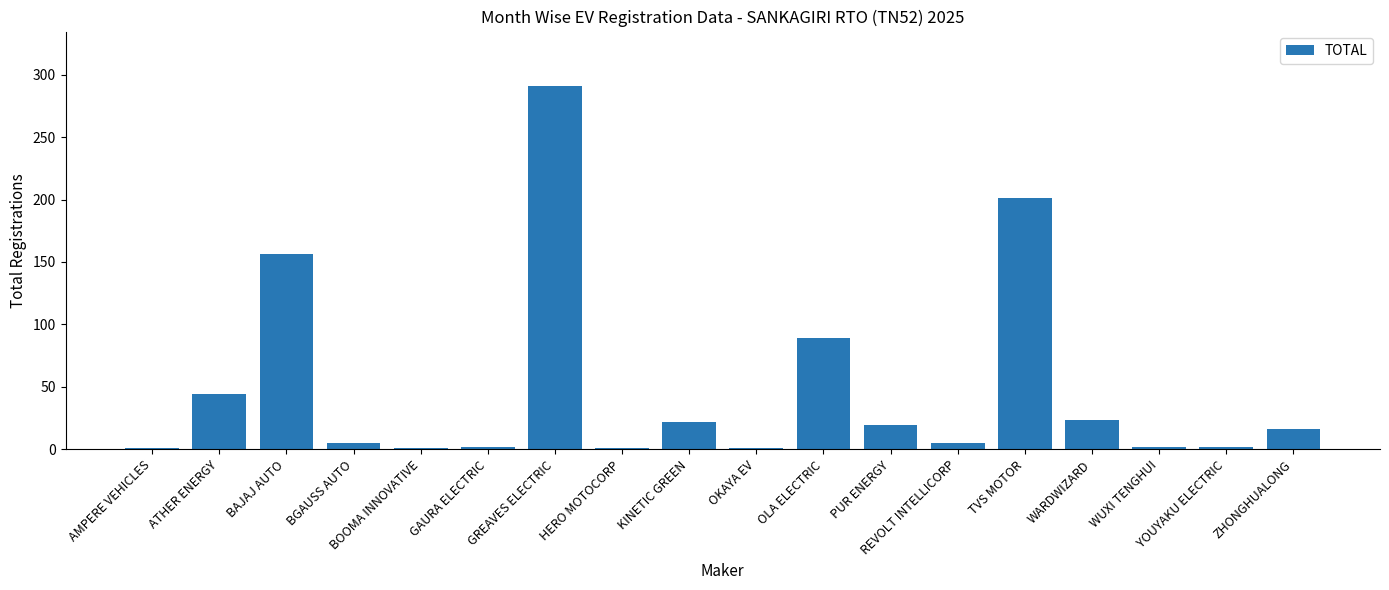

What is the sum of all values?

881